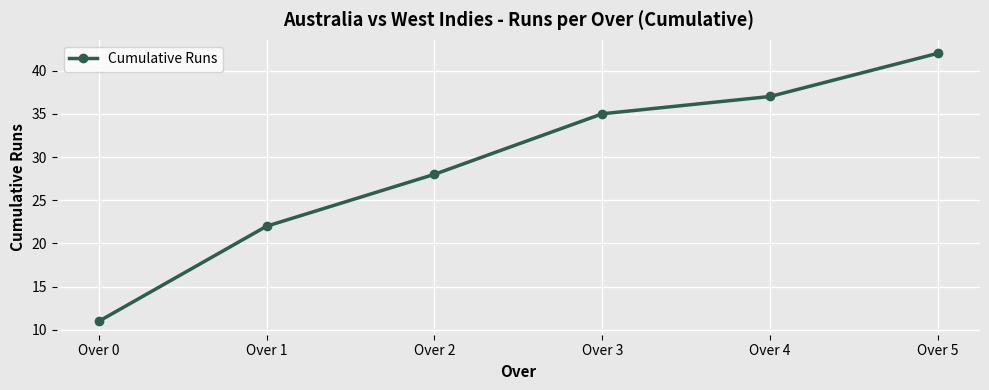

List the labels in order of value, largest first.

Over 5, Over 4, Over 3, Over 2, Over 1, Over 0